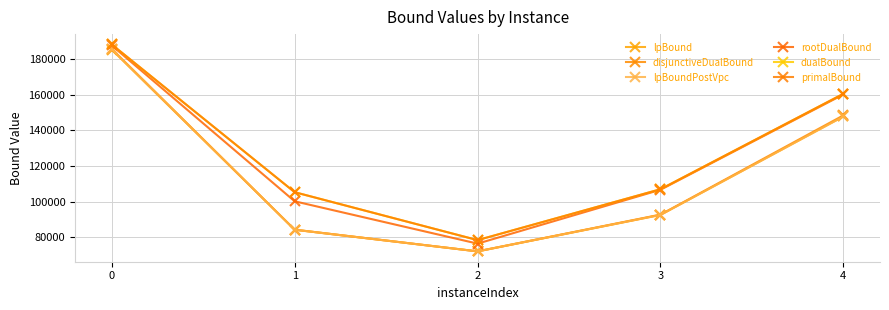

What is the difference between the lpBoundPostVpc values at 1 and 2?

12148.5